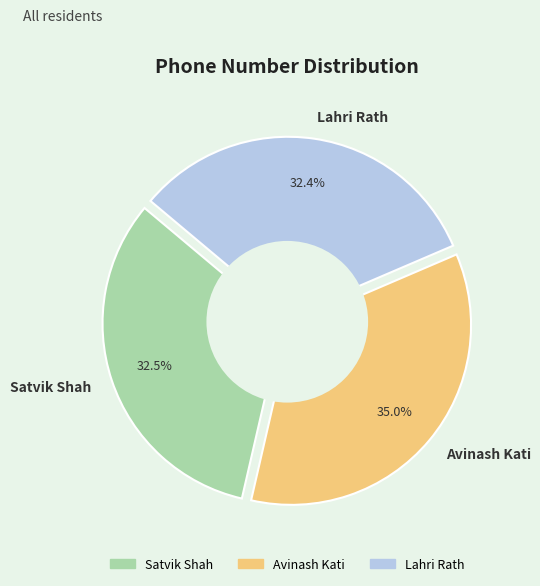

Does Lahri Rath account for over 50% of the chart?

No